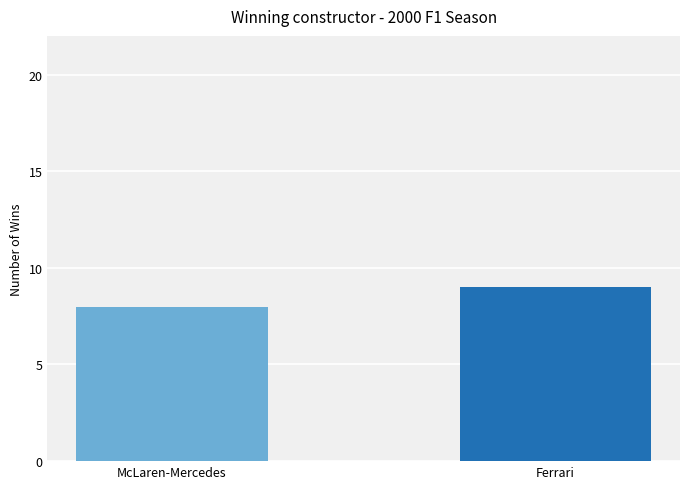

At which label is the value closest to 8?

McLaren-Mercedes